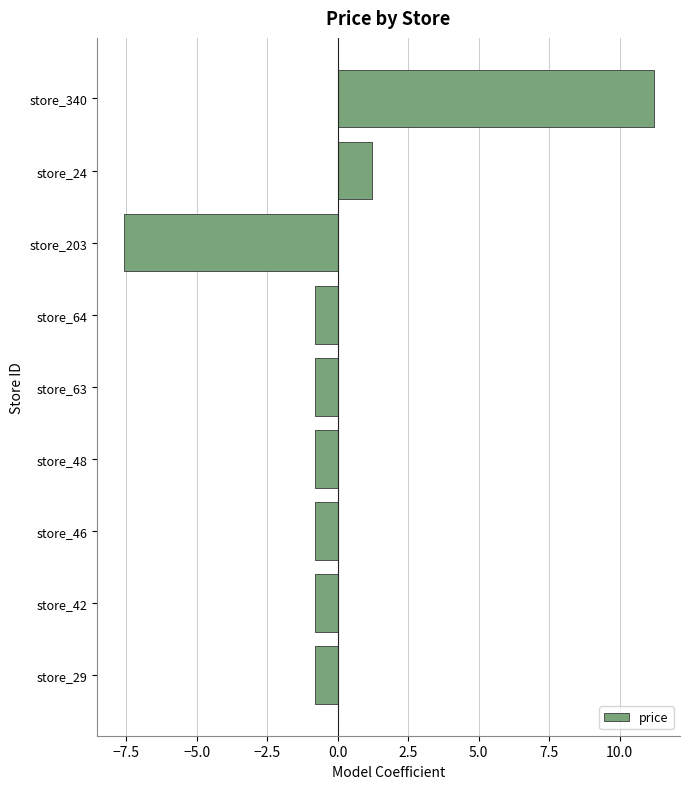

How many values are below 0?

7